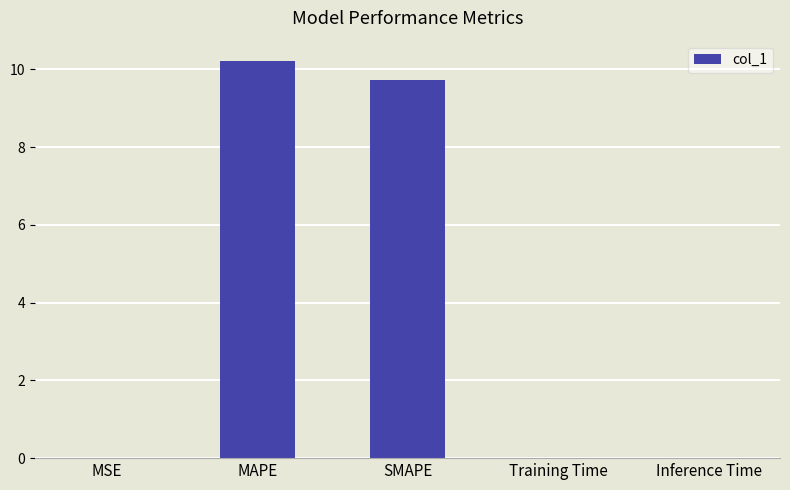

Read the value at MAPE.

10.2